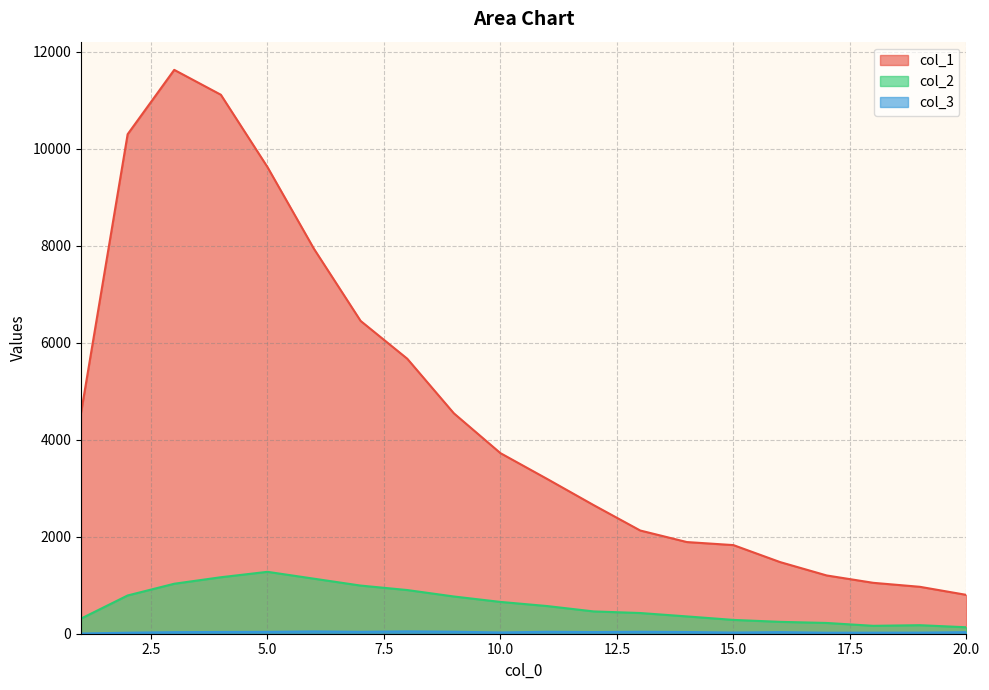

True or false: col_2 and col_1 cross at least once.

False